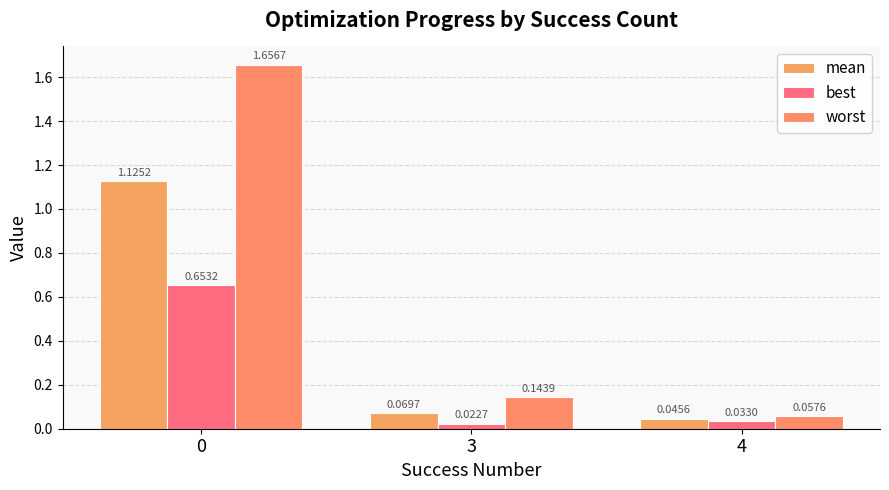

What is the sum of all best values?

0.7